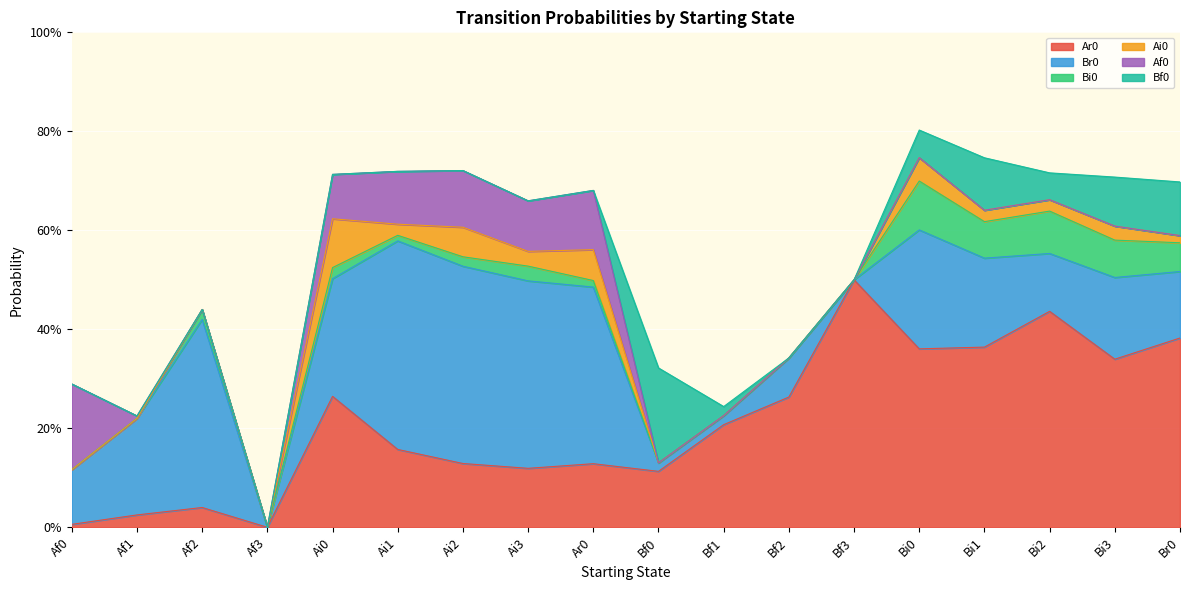

True or false: Af0 has more than 1 points higher than both neighbors.

True